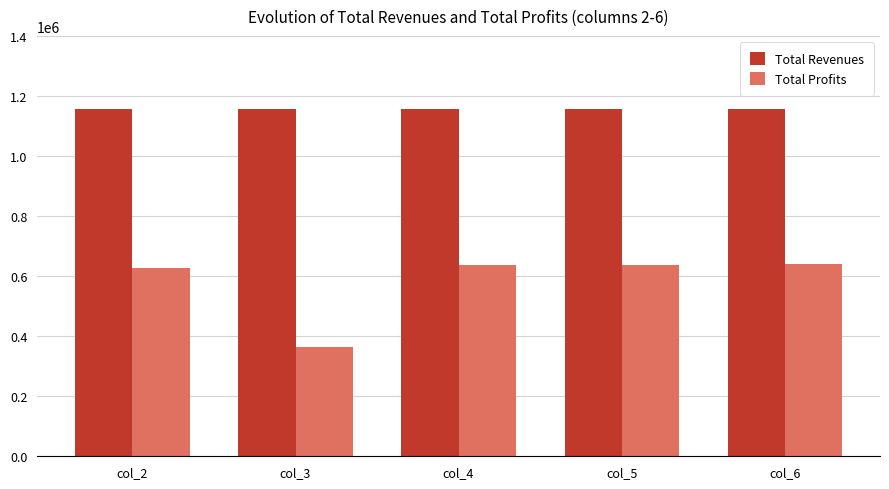

How many data points in Total Profits are less than 635737?

2